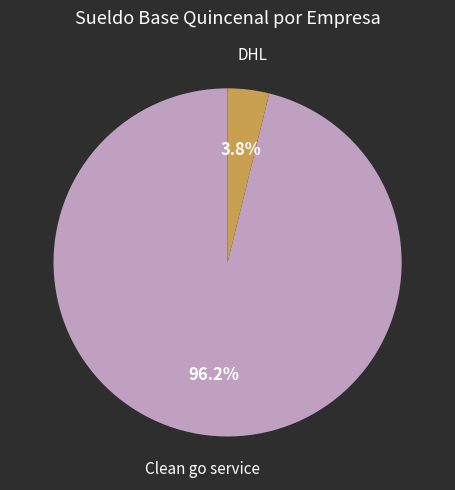

How many segments does this pie chart have?

2